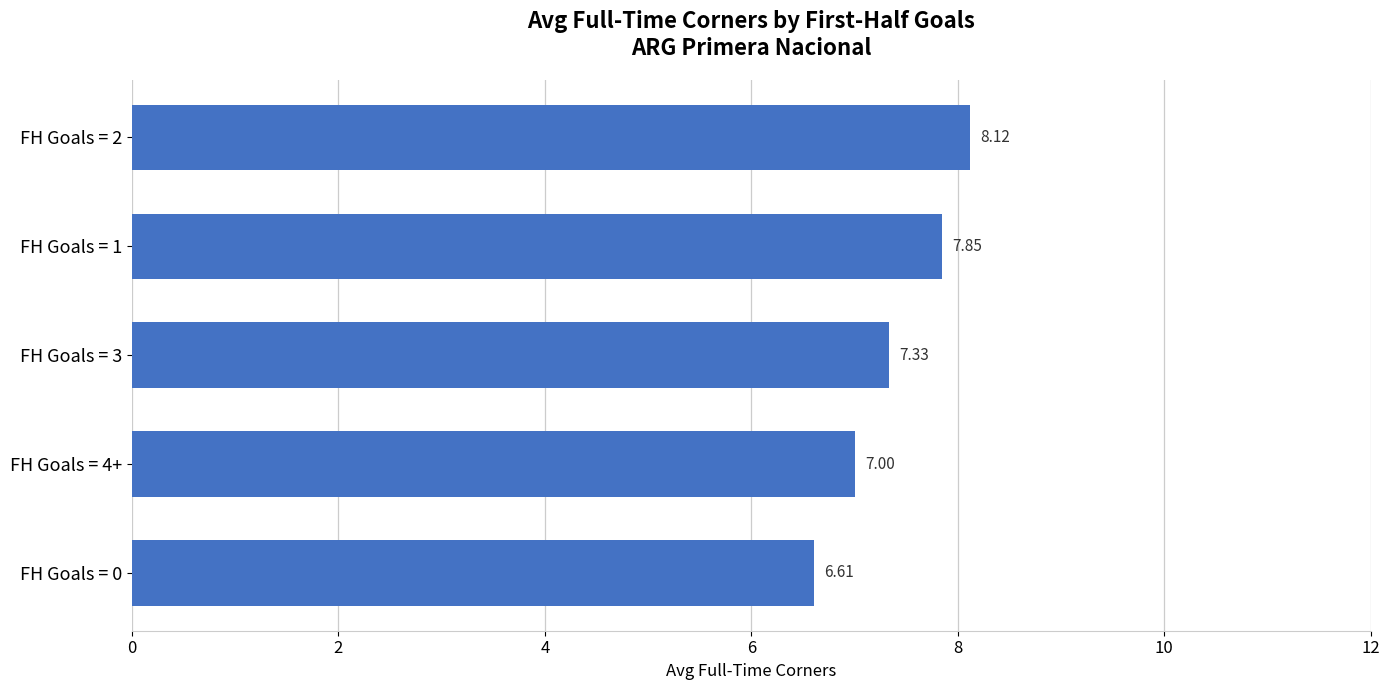

At which label is the value closest to 7?

FH Goals = 4+